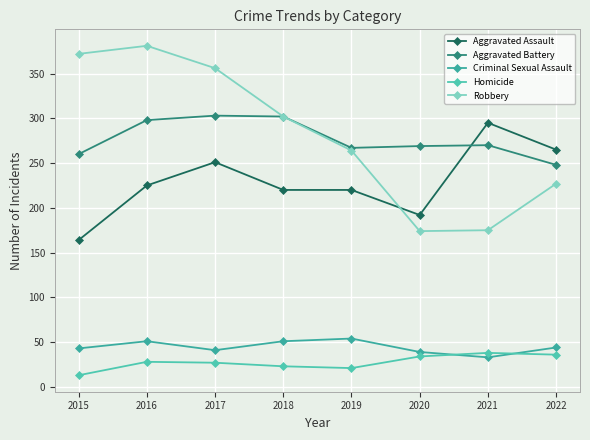

Reading left to right, extract all data points from this chart.

Aggravated Assault: 2015=164	2016=225	2017=251	2018=220	2019=220	2020=192	2021=295	2022=265
Aggravated Battery: 2015=260	2016=298	2017=303	2018=302	2019=267	2020=269	2021=270	2022=248
Criminal Sexual Assault: 2015=43	2016=51	2017=41	2018=51	2019=54	2020=39	2021=33	2022=44
Homicide: 2015=13	2016=28	2017=27	2018=23	2019=21	2020=34	2021=38	2022=36
Robbery: 2015=372	2016=381	2017=356	2018=302	2019=264	2020=174	2021=175	2022=227